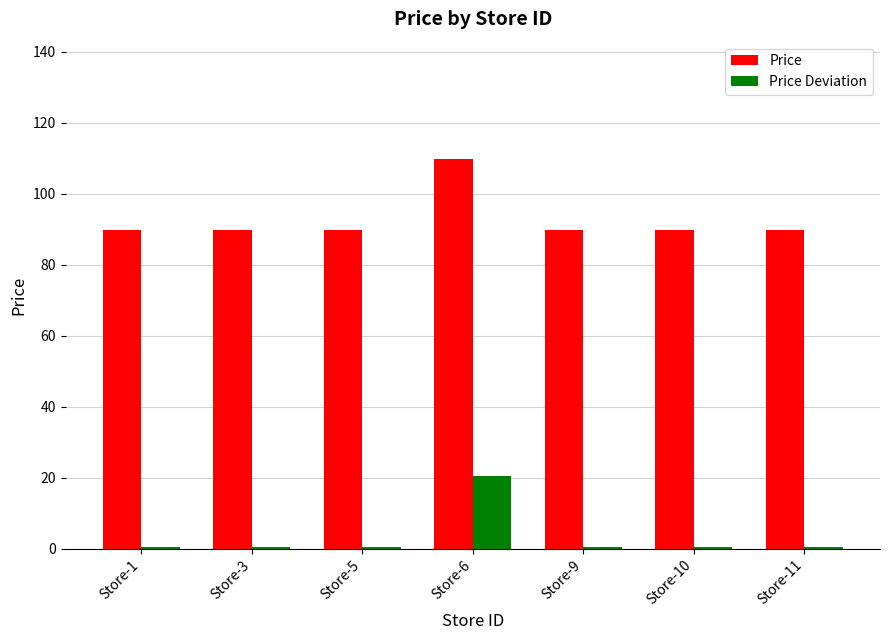

Is it true that Price equals 89.9 at Store-10?

True